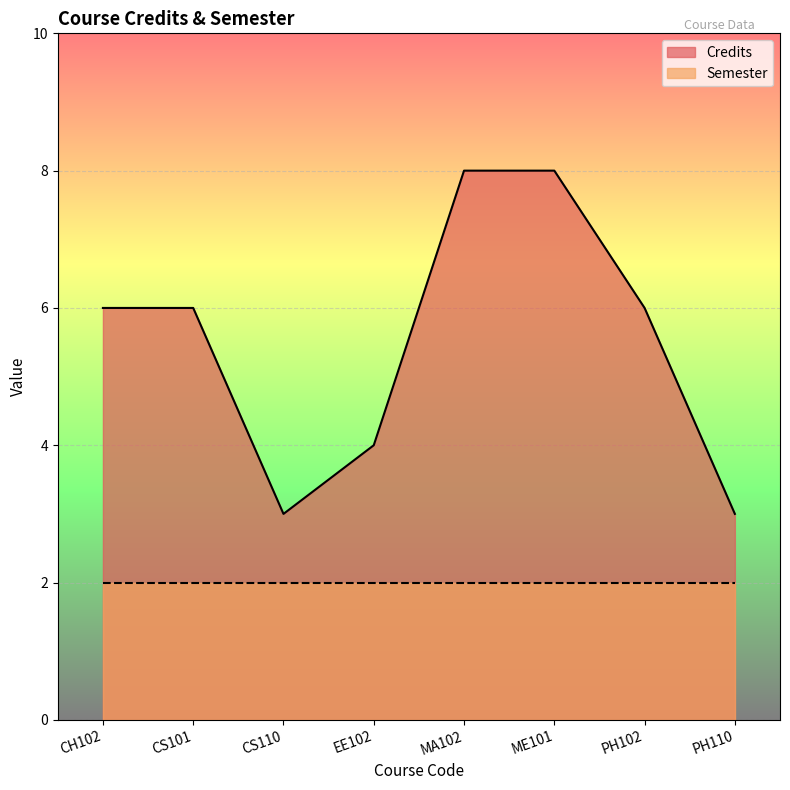

Count the number of data series in this chart.

2